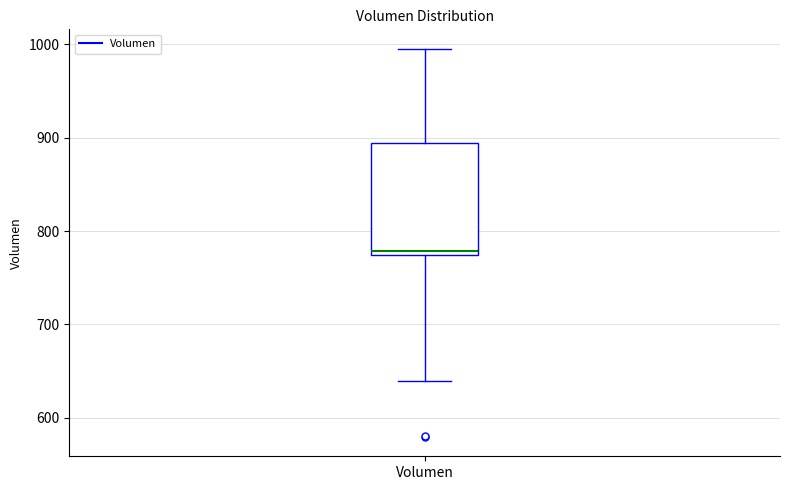

Where is the upper edge of the box for Volumen on the y-axis? The values are not printed on the chart, so give them approximately, as read against the axis.

890